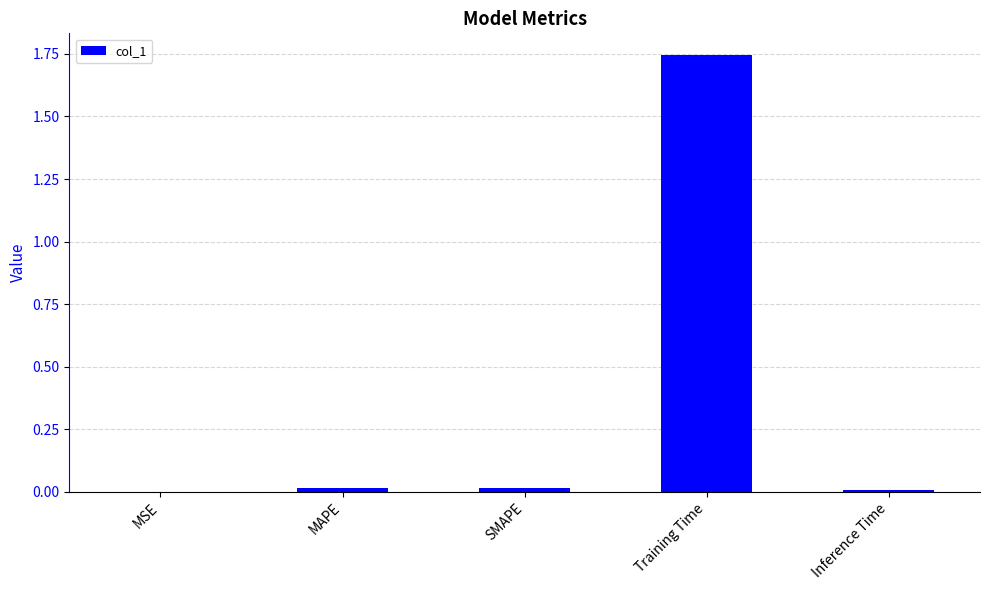

The chart shows a value of 0.0 at Inference Time. True or false?

True